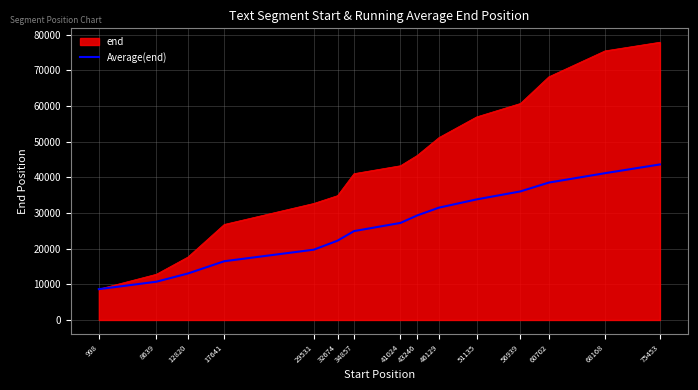

What is the maximum value shown in the chart?

77875.0